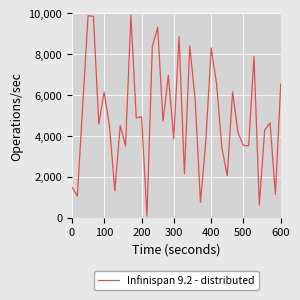

What is the maximum value shown in the chart?

9917